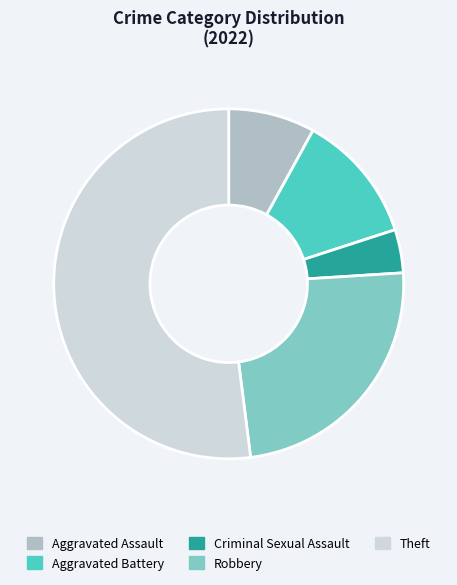

Approximately how many times larger is the value at Robbery compared to Aggravated Battery?

2.0